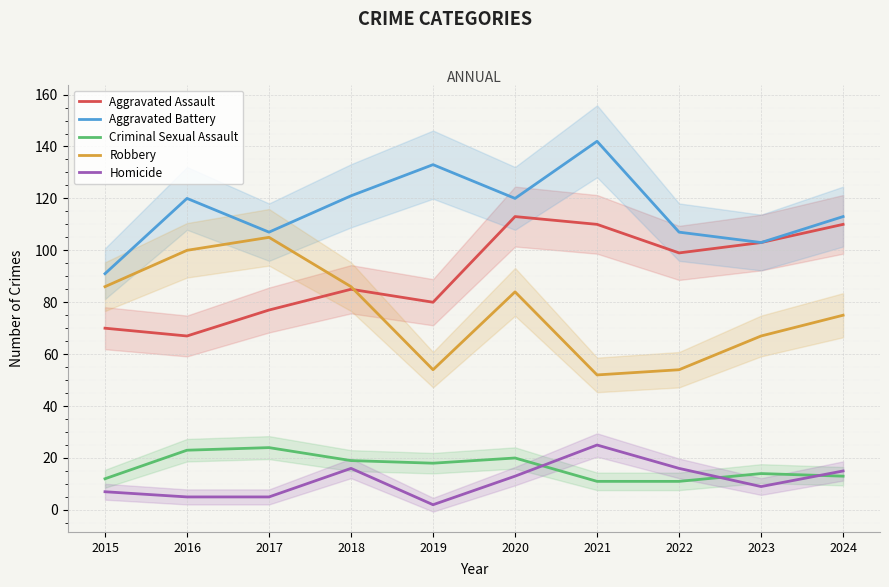

How many interior local valleys does the Aggravated Battery series have?

3